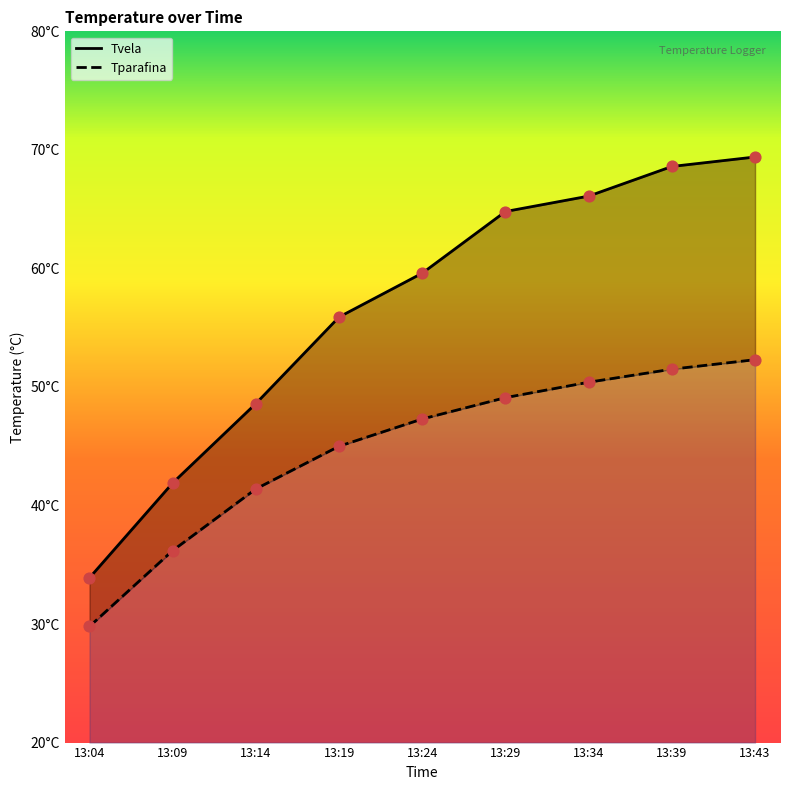

At which category is the sum across all series the highest?

13:43